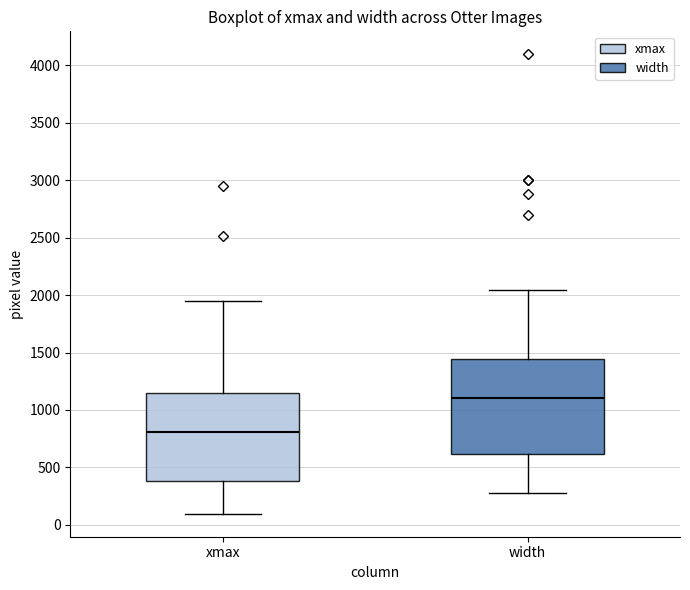

Reading left to right, transcribe this box plot: for each box, give where its median line is, the range the box spans, and where its two whiskers end, as read against the y-axis. The values are not printed on the chart, so give them approximately, as read against the axis.

xmax: median 800, box 400 to 1150, whiskers 100 to 1950
width: median 1100, box 600 to 1450, whiskers 300 to 2050